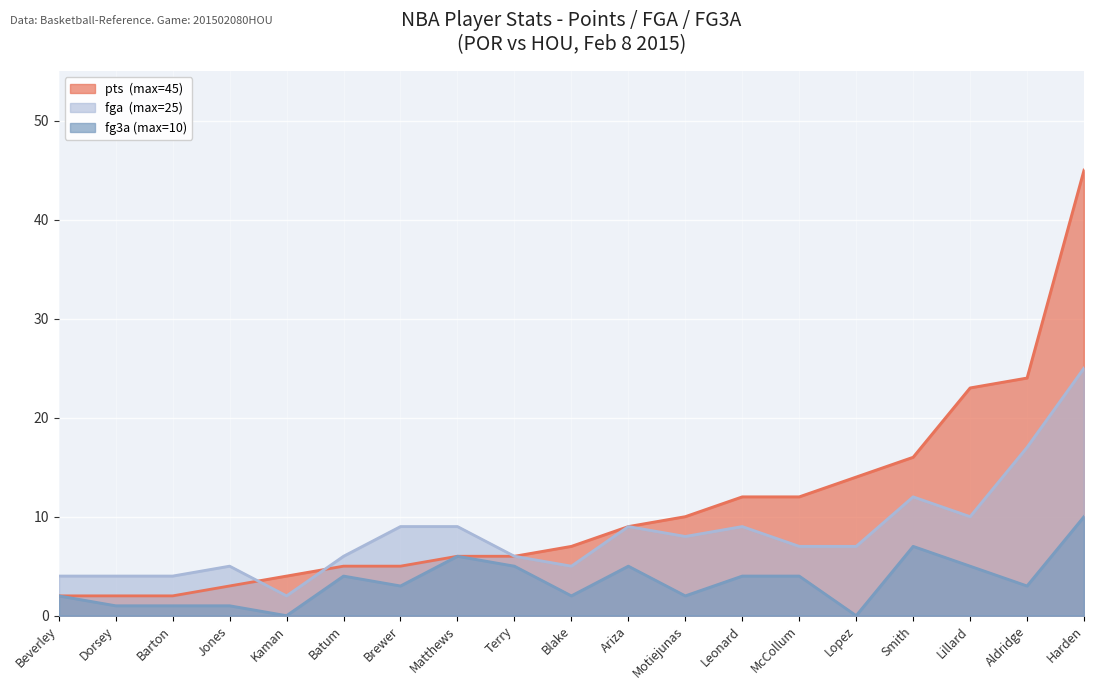

What position from the left is Batum?

6